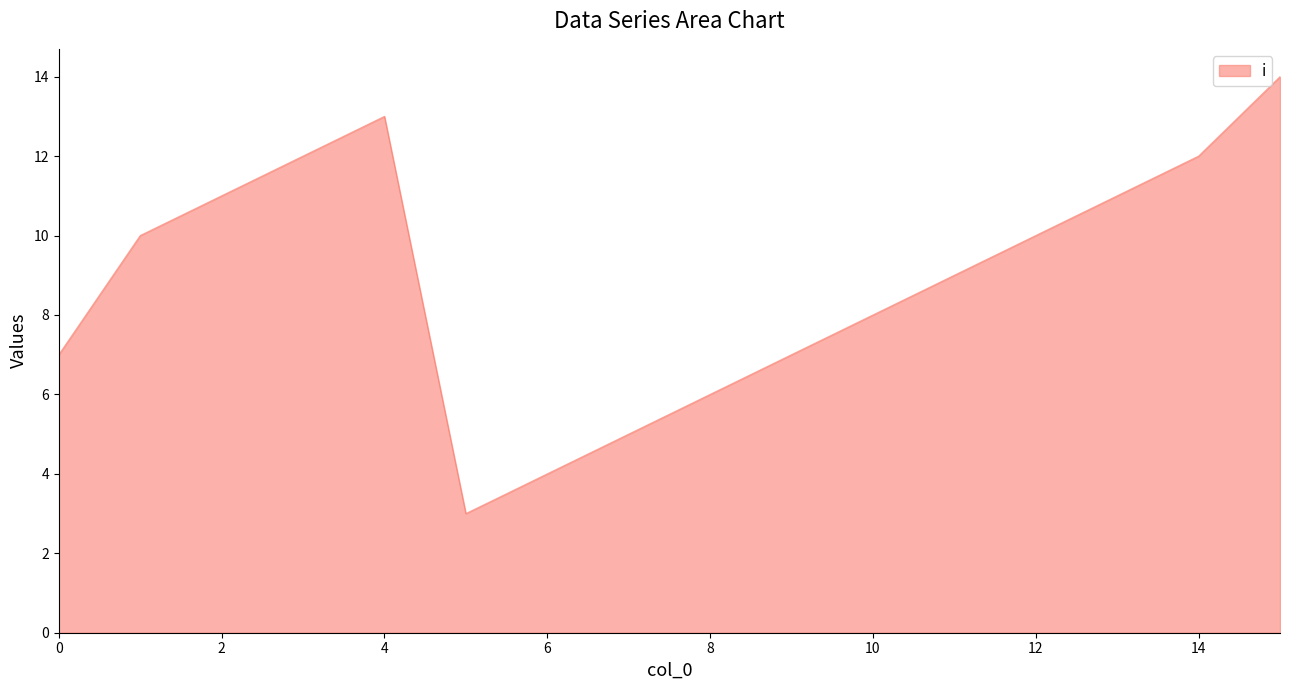

What is the difference between the maximum and minimum values?

11